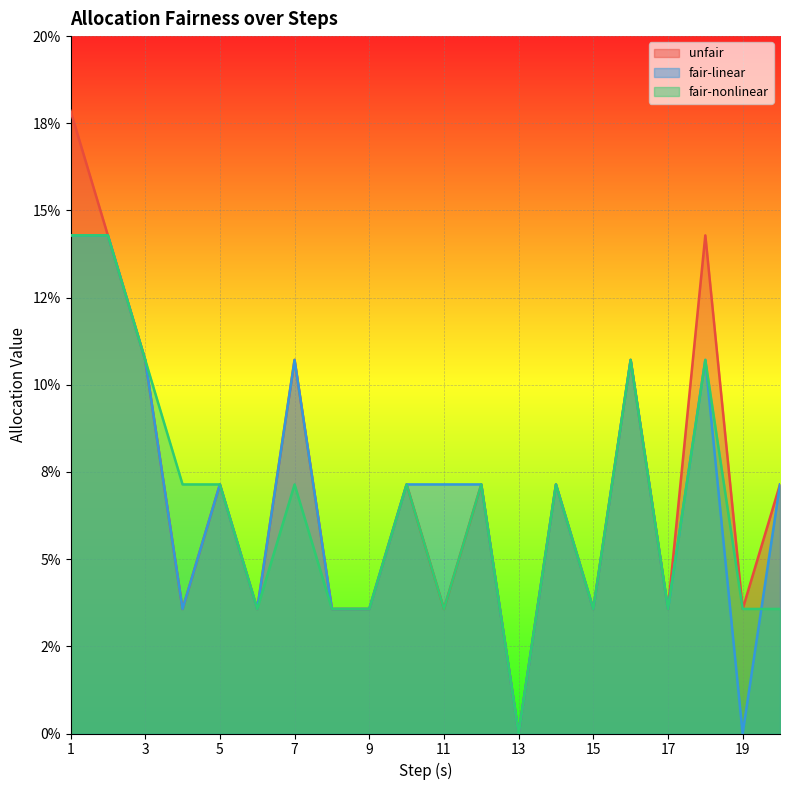

What is the difference between the maximum and second lowest values in the unfair series?

0.1